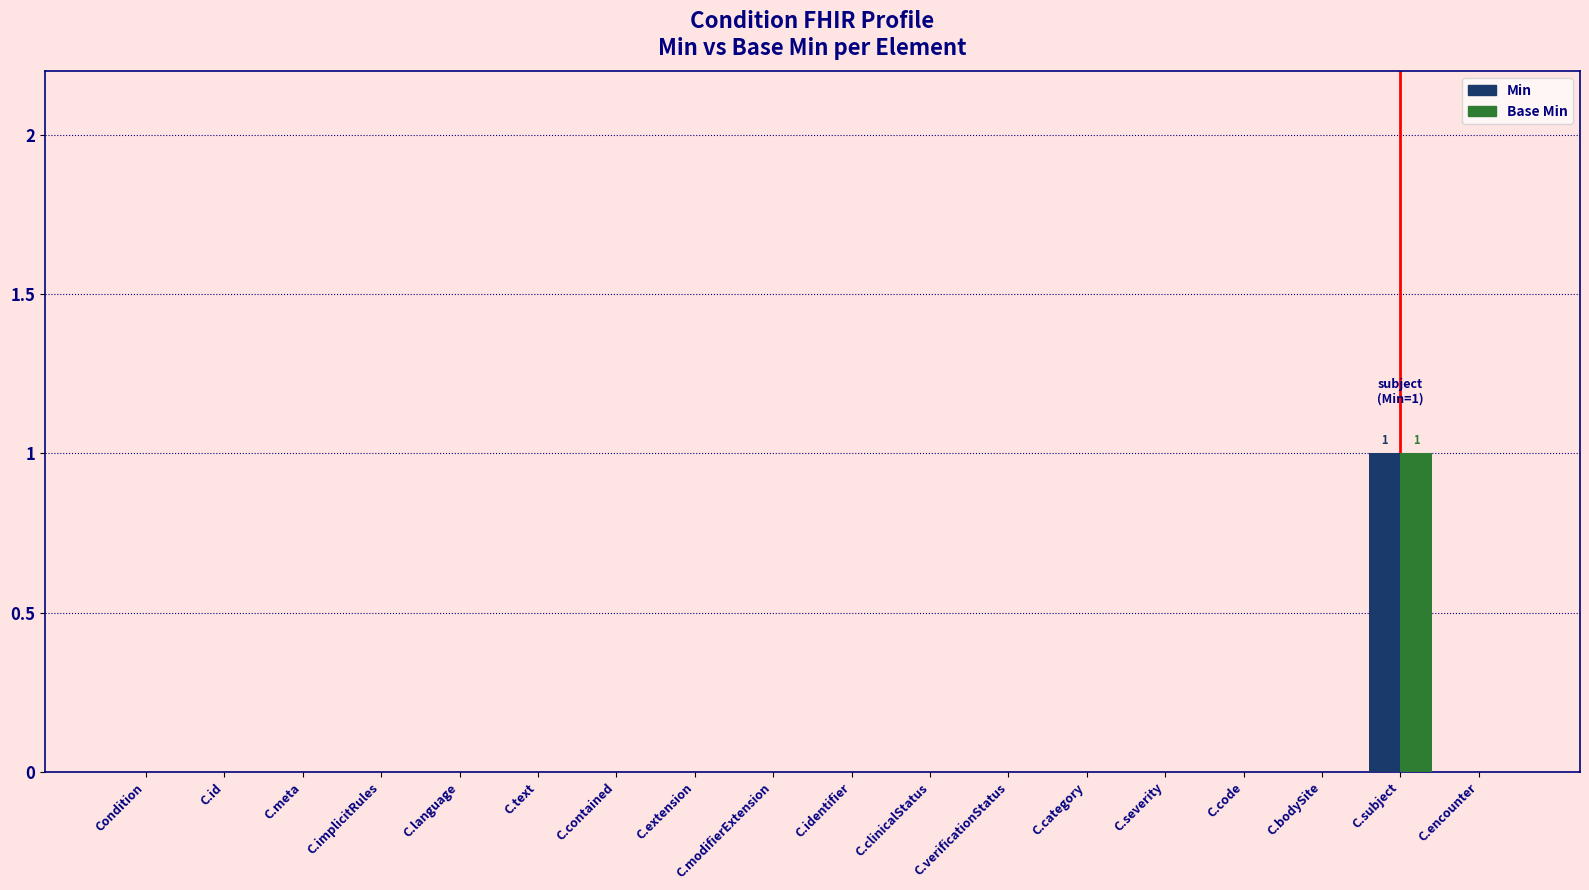

Count the number of data series in this chart.

2